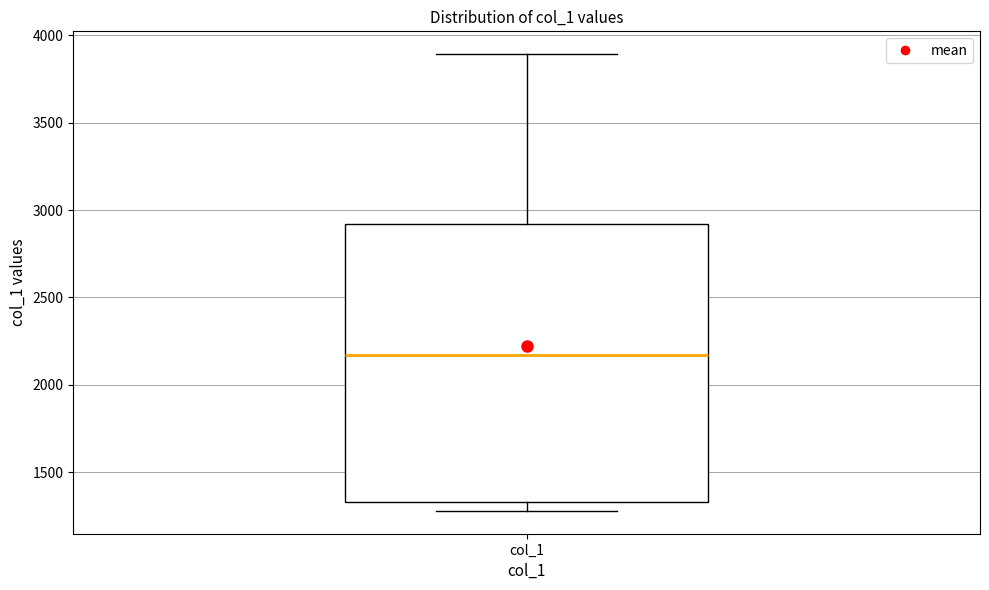

Where does the median line of the box for col_1 sit on the y-axis? The values are not printed on the chart, so give them approximately, as read against the axis.

2150